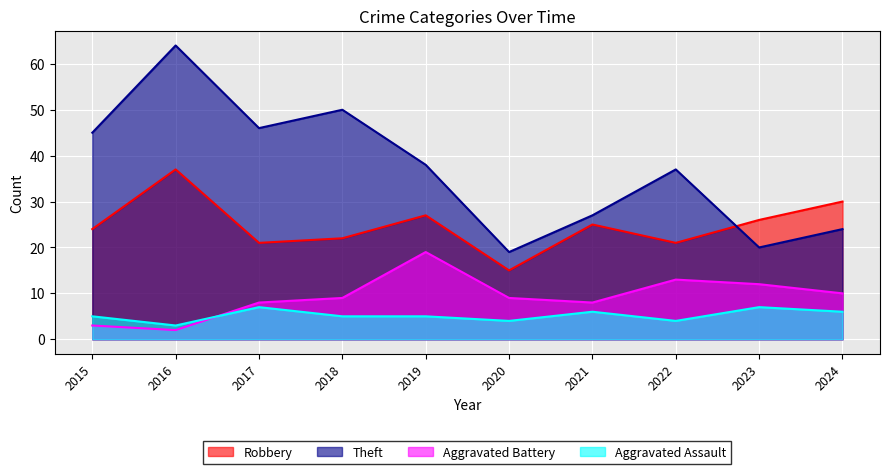

What is the average value of the Theft series?

37